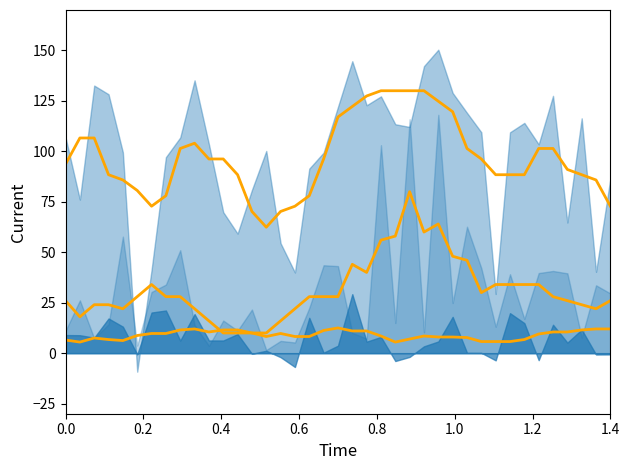

Where is Share (smooth) nearest to the value 9?

1.0